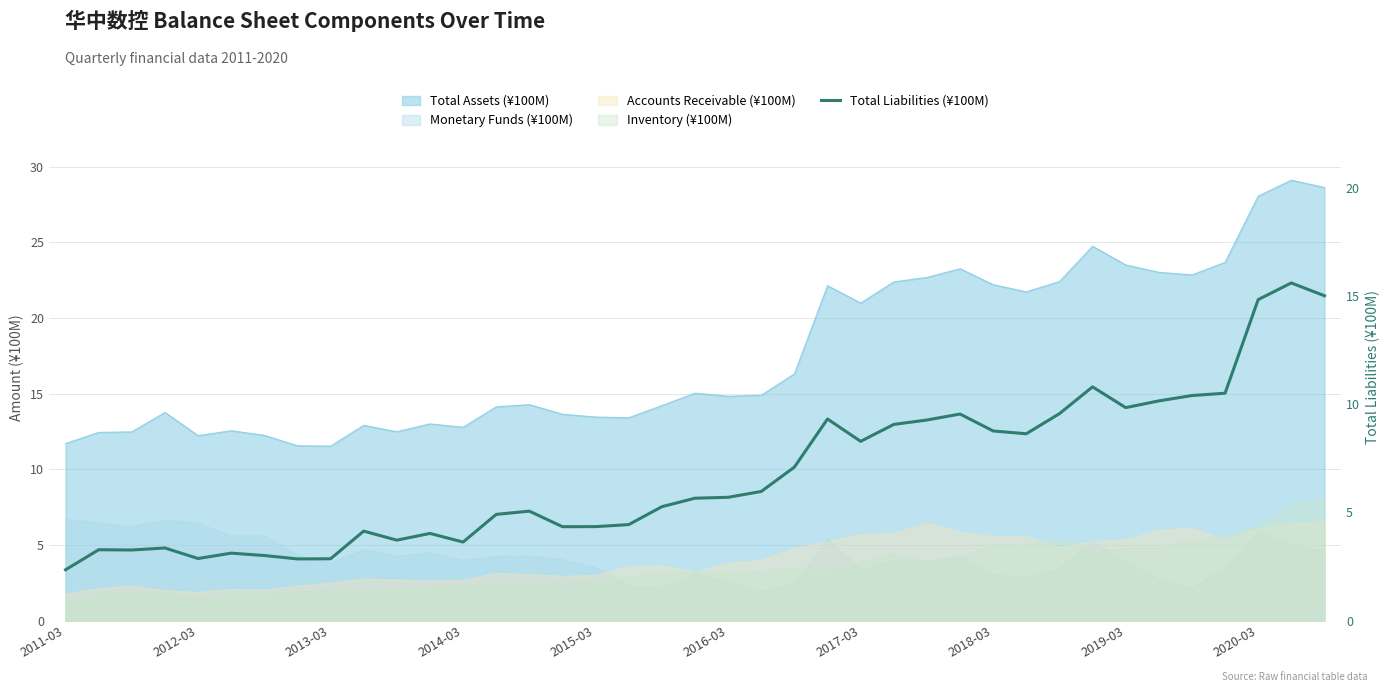

Which label corresponds to the smallest value in the chart?

2011-03